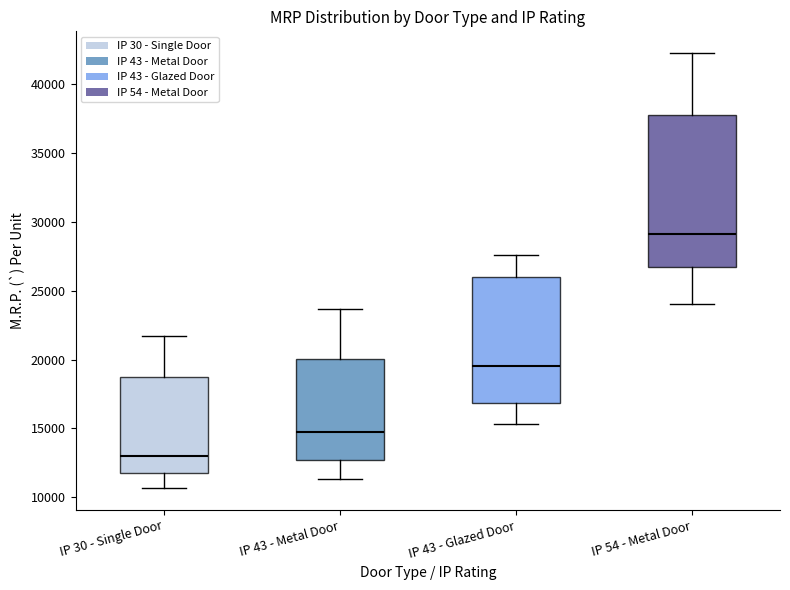

Reading left to right, read every box against the y-axis: the position of its median line, the range the box covers, and the ends of its whiskers. The values are not printed on the chart, so give them approximately, as read against the axis.

IP 30 - Single Door: median 13000, box 11500 to 18500, whiskers 10500 to 21500
IP 43 - Metal Door: median 15000, box 12500 to 20000, whiskers 11500 to 23500
IP 43 - Glazed Door: median 19500, box 17000 to 26000, whiskers 15500 to 27500
IP 54 - Metal Door: median 29000, box 26500 to 38000, whiskers 24000 to 42500